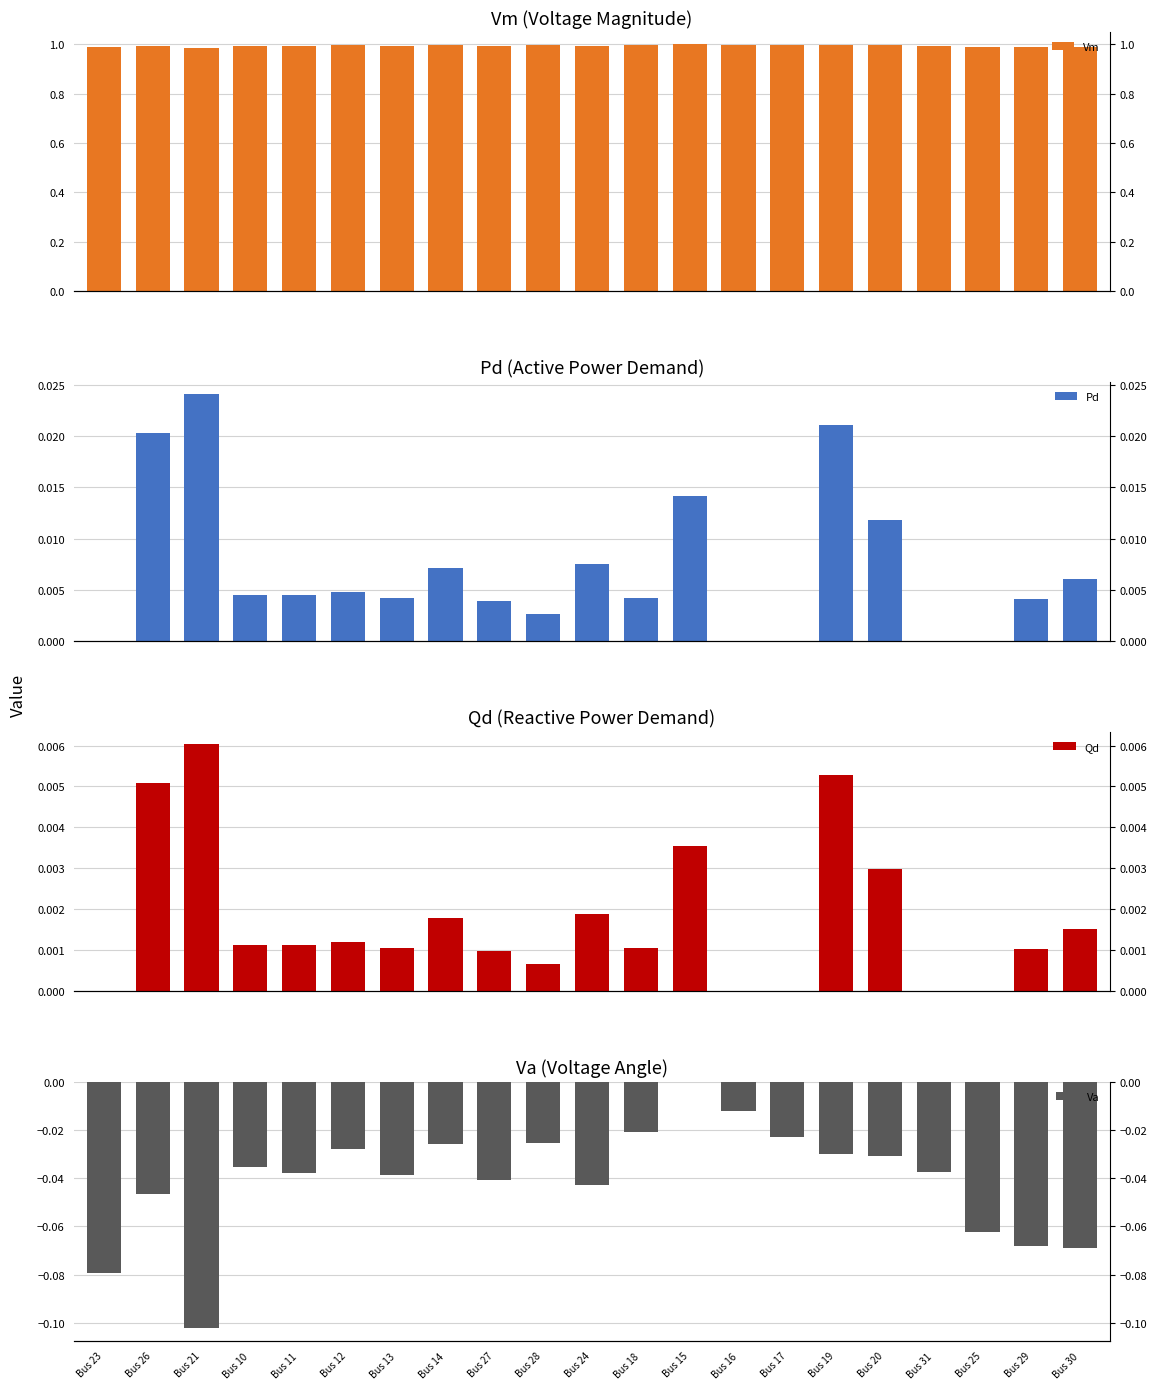

How many groups of bars are there?

21